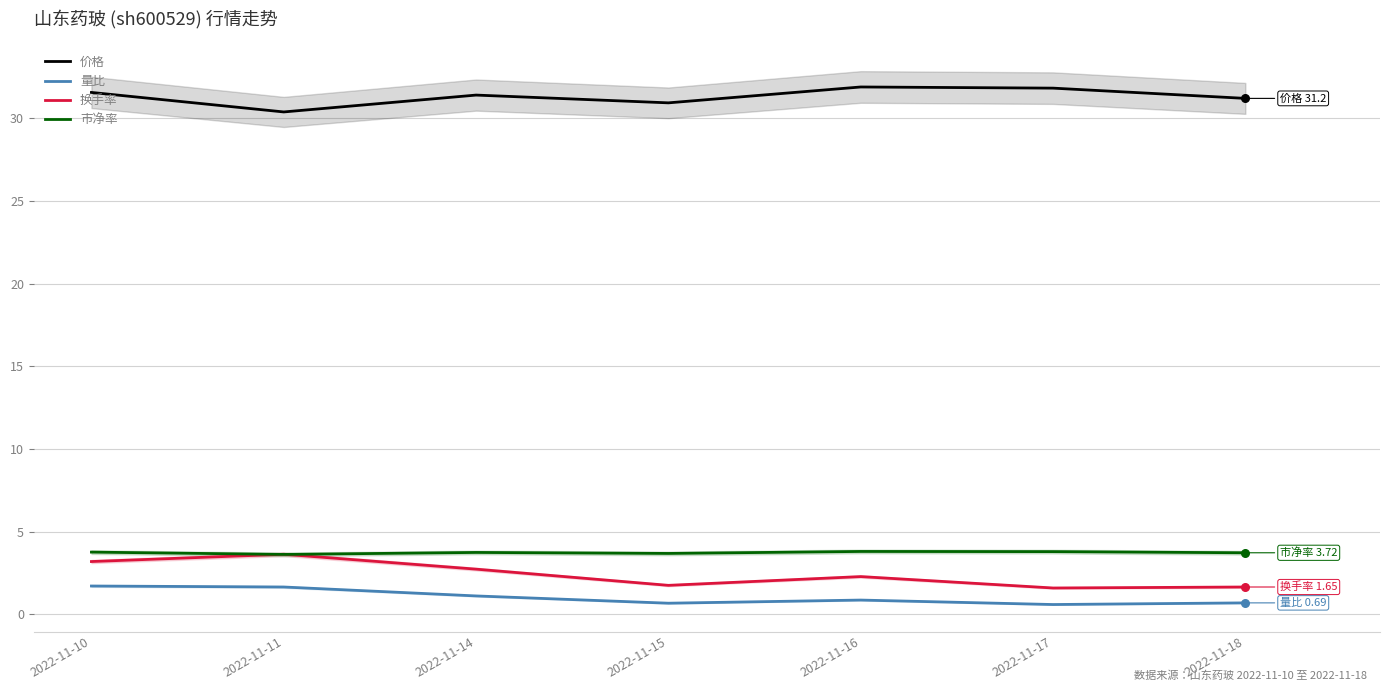

At which category is the sum across all series the highest?

2022-11-10